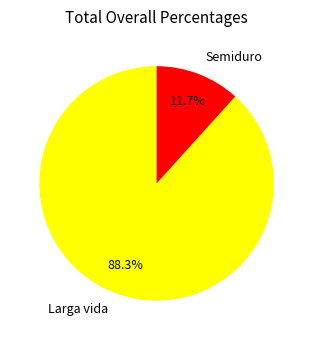

Between Larga vida and Semiduro, which is larger?

Larga vida